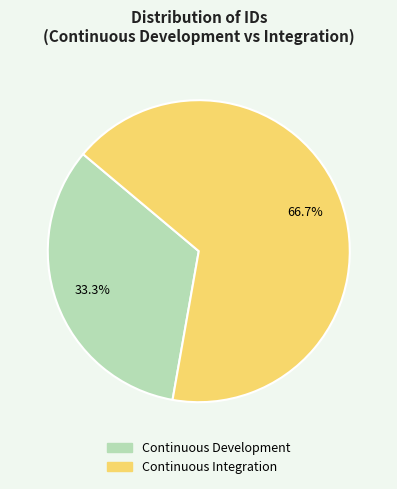

What is the smallest slice in the pie chart?

Continuous Development